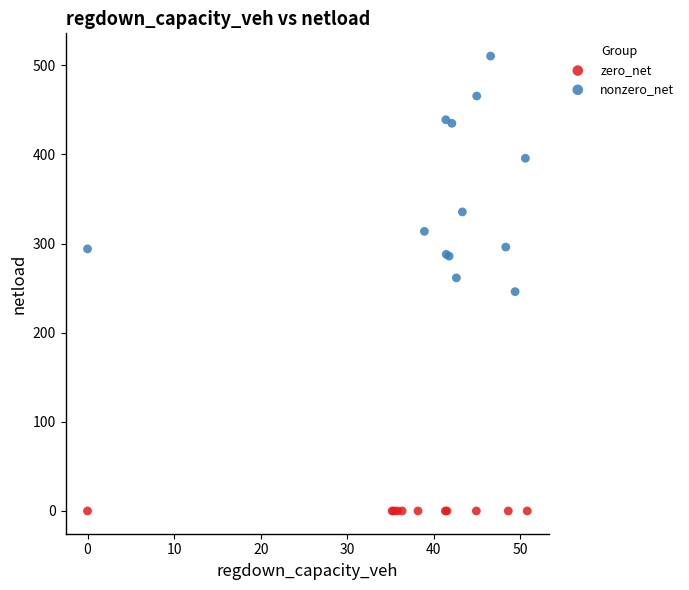

What are all the series names shown in the legend?

zero_net, nonzero_net